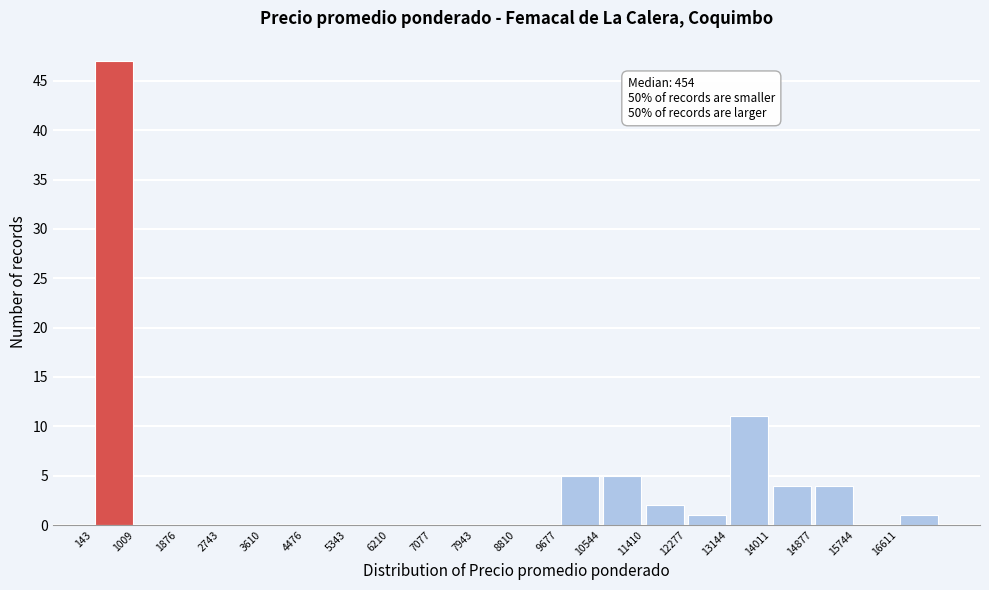

Which range on the x-axis has the tallest bar?

100 to 1000